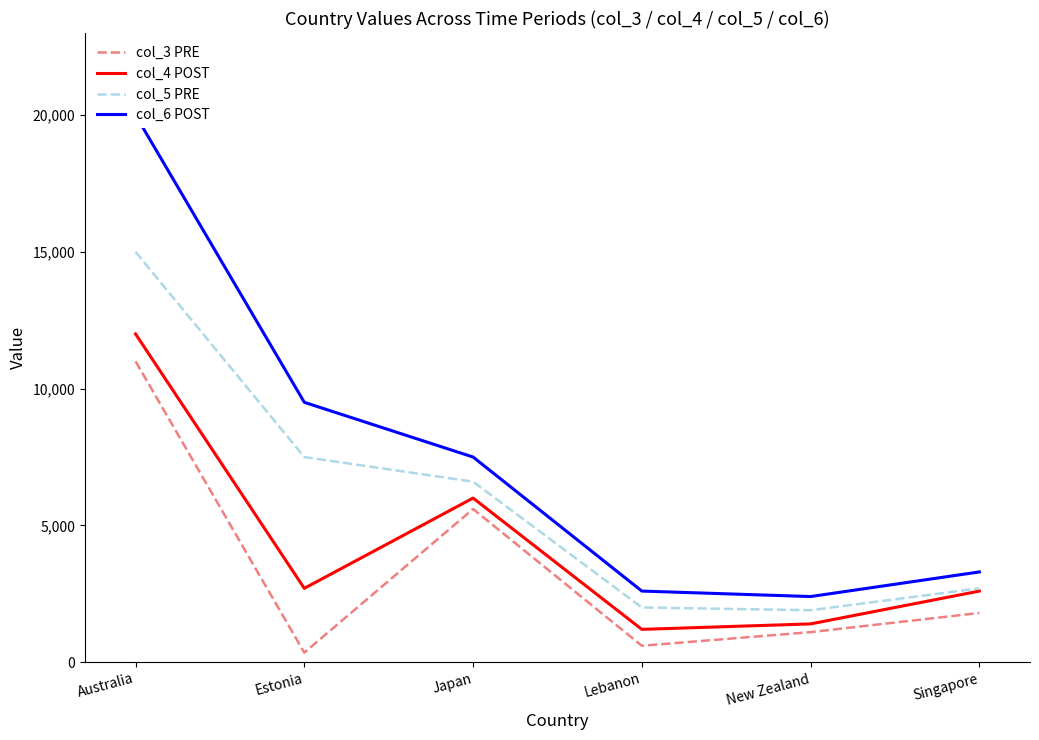

List the labels in order of col_6 POST value, smallest first.

New Zealand, Lebanon, Singapore, Japan, Estonia, Australia